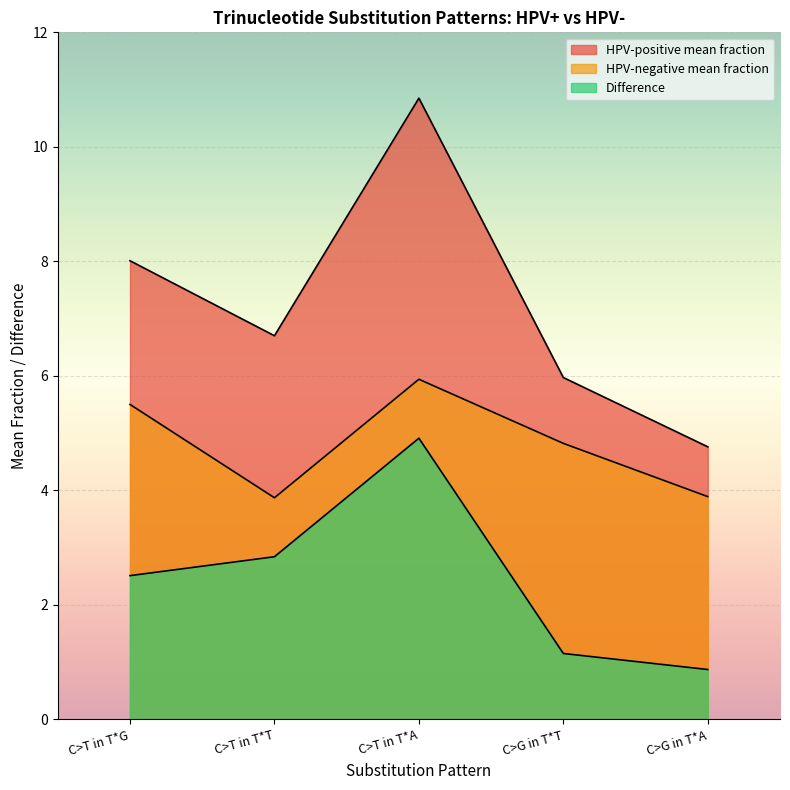

What is the difference between the highest and lowest values at C>G in T*T?

4.8